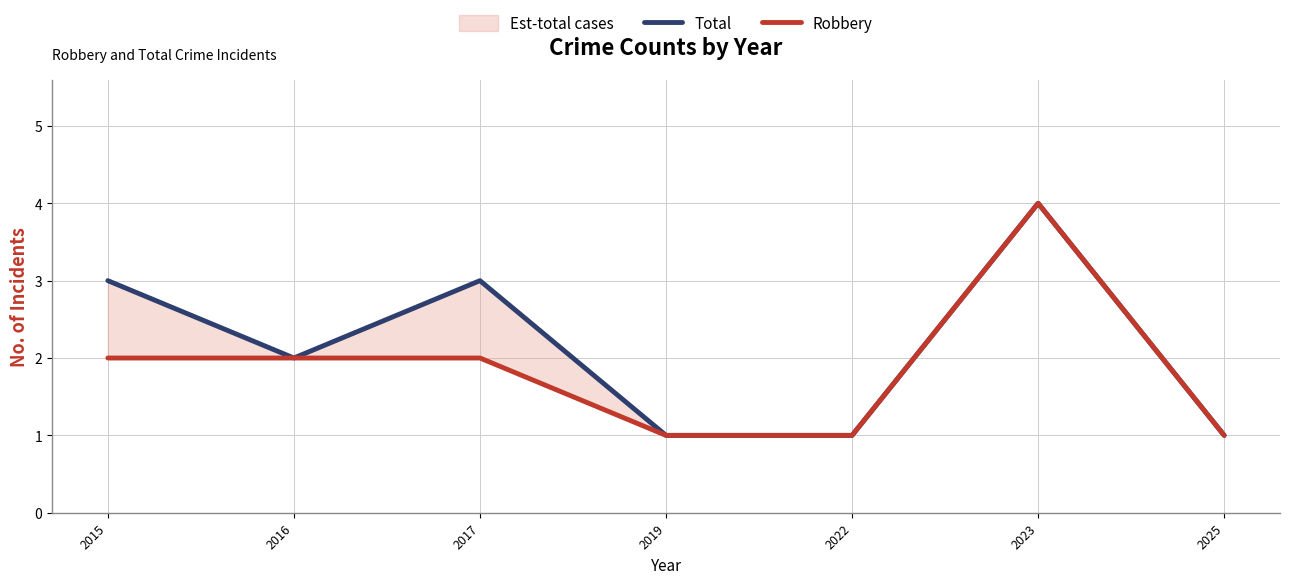

Reading left to right, transcribe all the data shown in this chart.

Total: 2015=3	2016=2	2017=3	2019=1	2022=1	2023=4	2025=1
Robbery: 2015=2	2016=2	2017=2	2019=1	2022=1	2023=4	2025=1